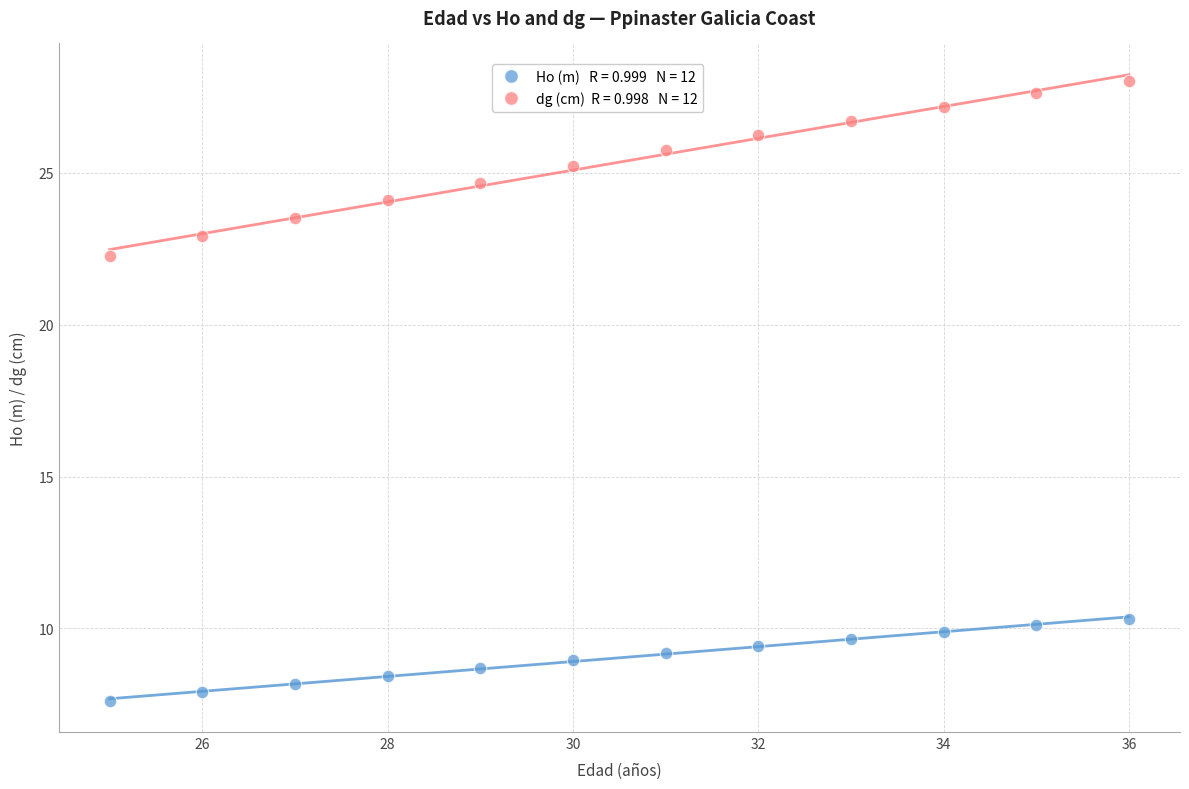

Across all series, what Y value is closest to 17?

22.3